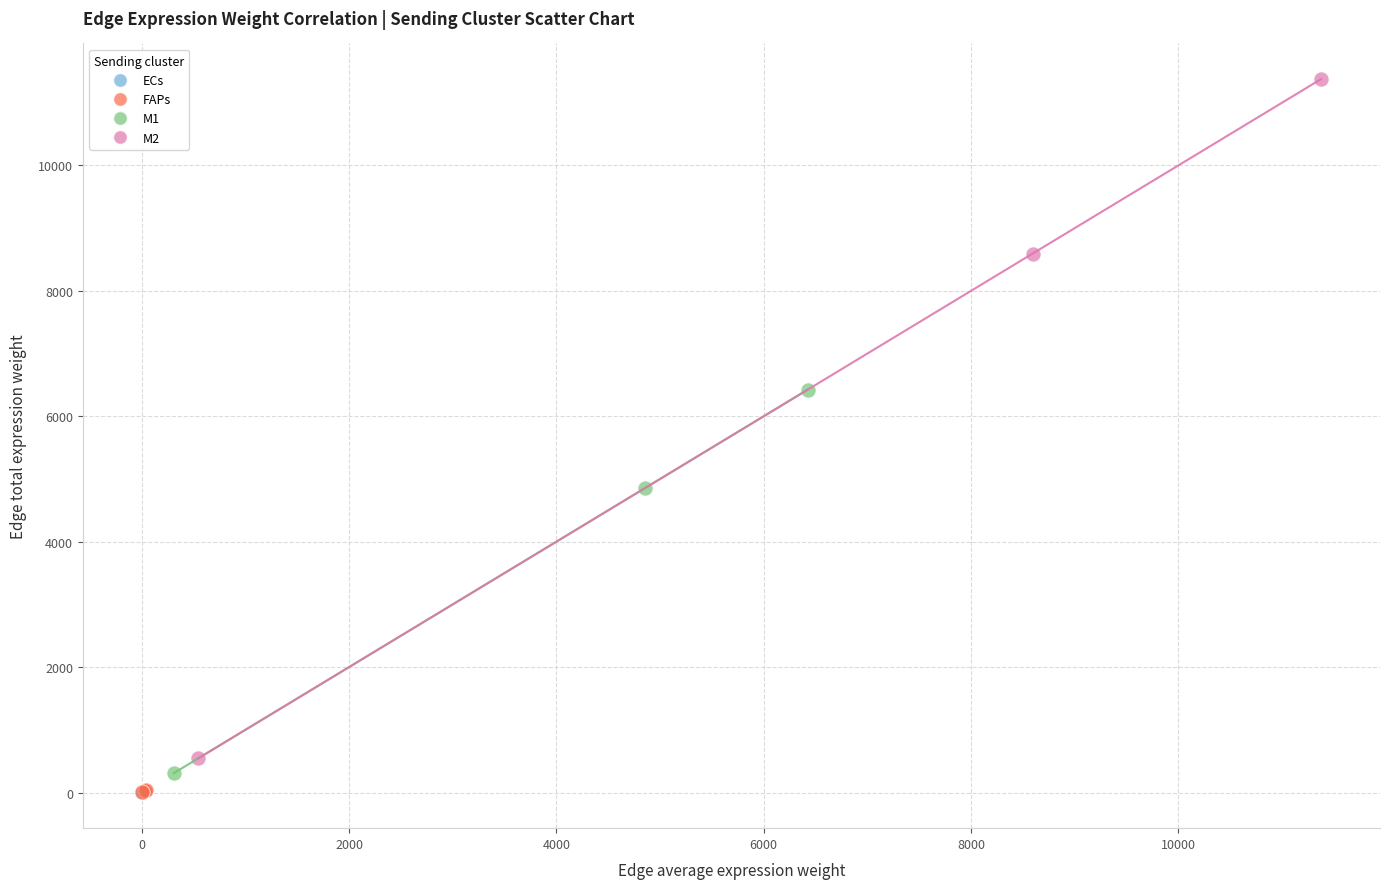

Which series contains the highest Y value?

M2